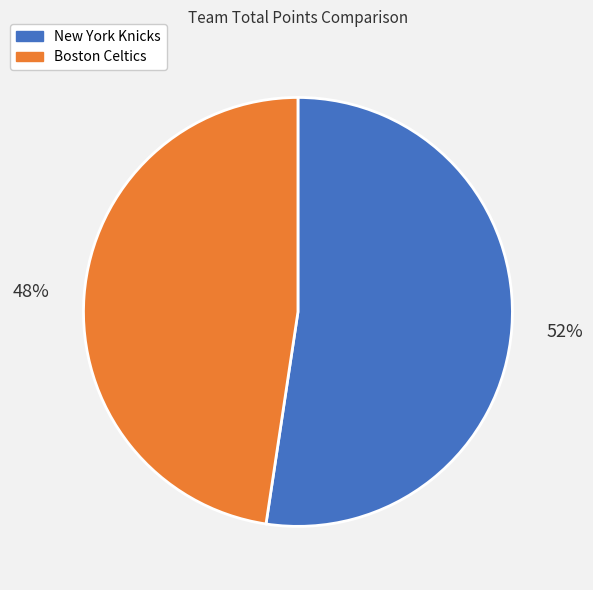

To the nearest percent, what is the combined percentage of New York Knicks and Boston Celtics?

100%